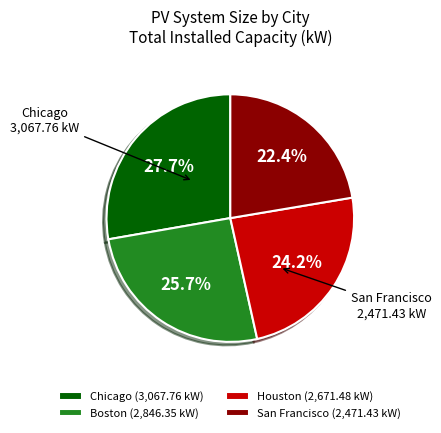

Is there a majority slice in this chart?

No